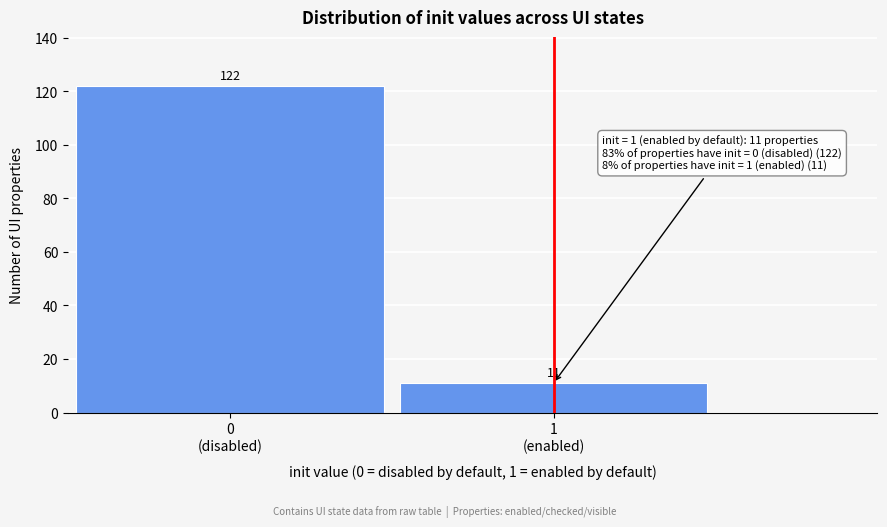

Reading right to left, extract all data points from this chart.

11	122